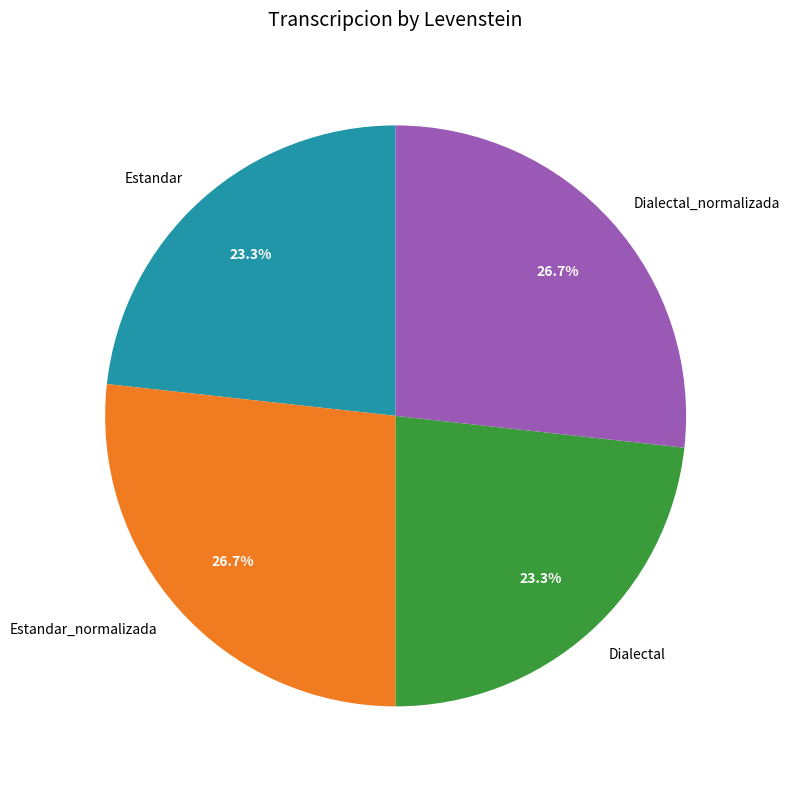

To the nearest percent, what is the combined percentage of Dialectal_normalizada and Estandar?

50%